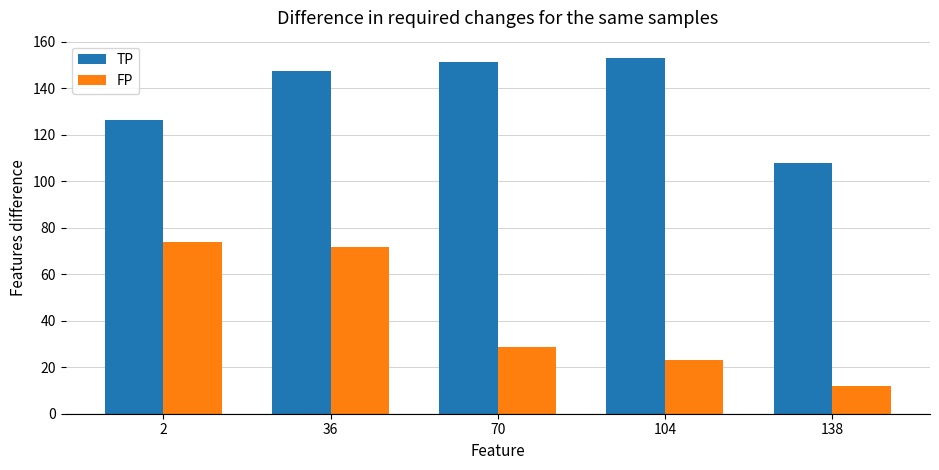

What value does the TP series have at 138?

107.7